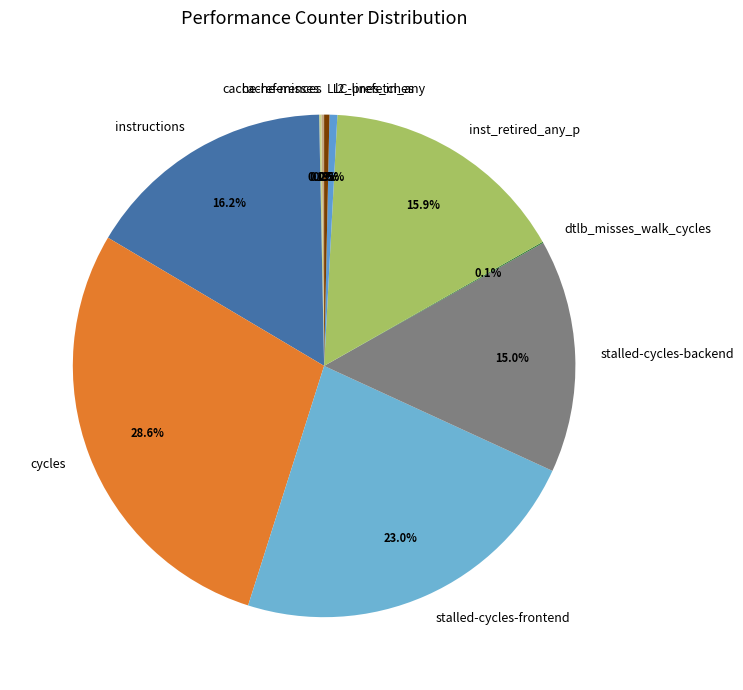

Between stalled-cycles-backend and instructions, which is larger?

instructions